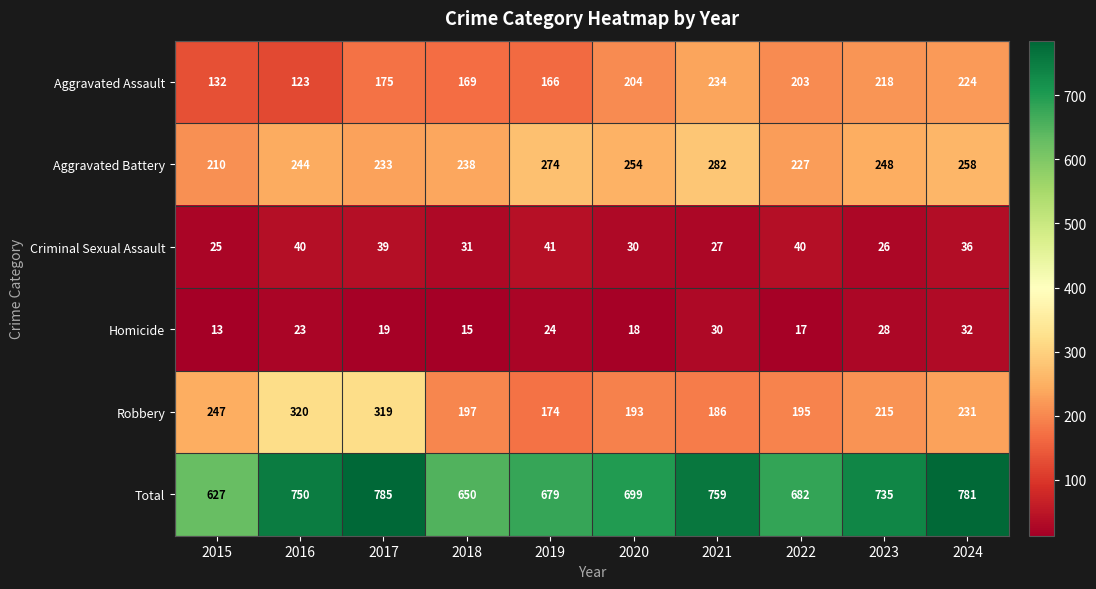

The value of Robbery at 2022 is 107. True or false?

False